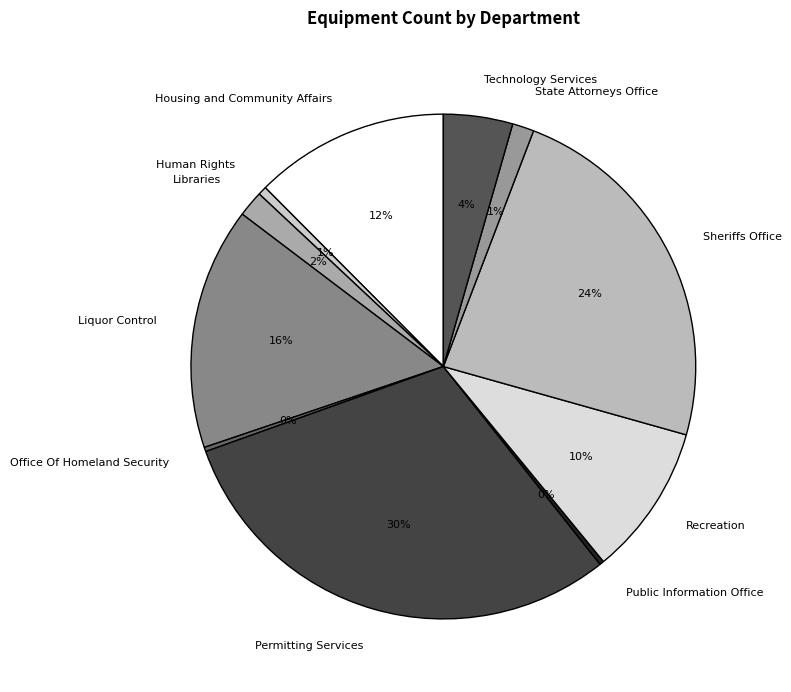

Is it true that Liquor Control is 16% of the pie?

True